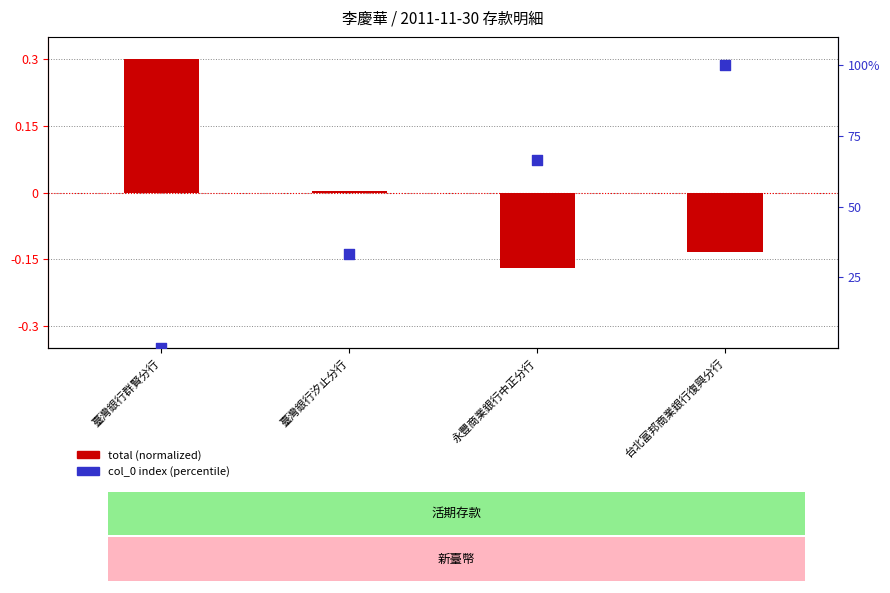

Which series has the widest spread of Y values?

col_0 index (percentile)